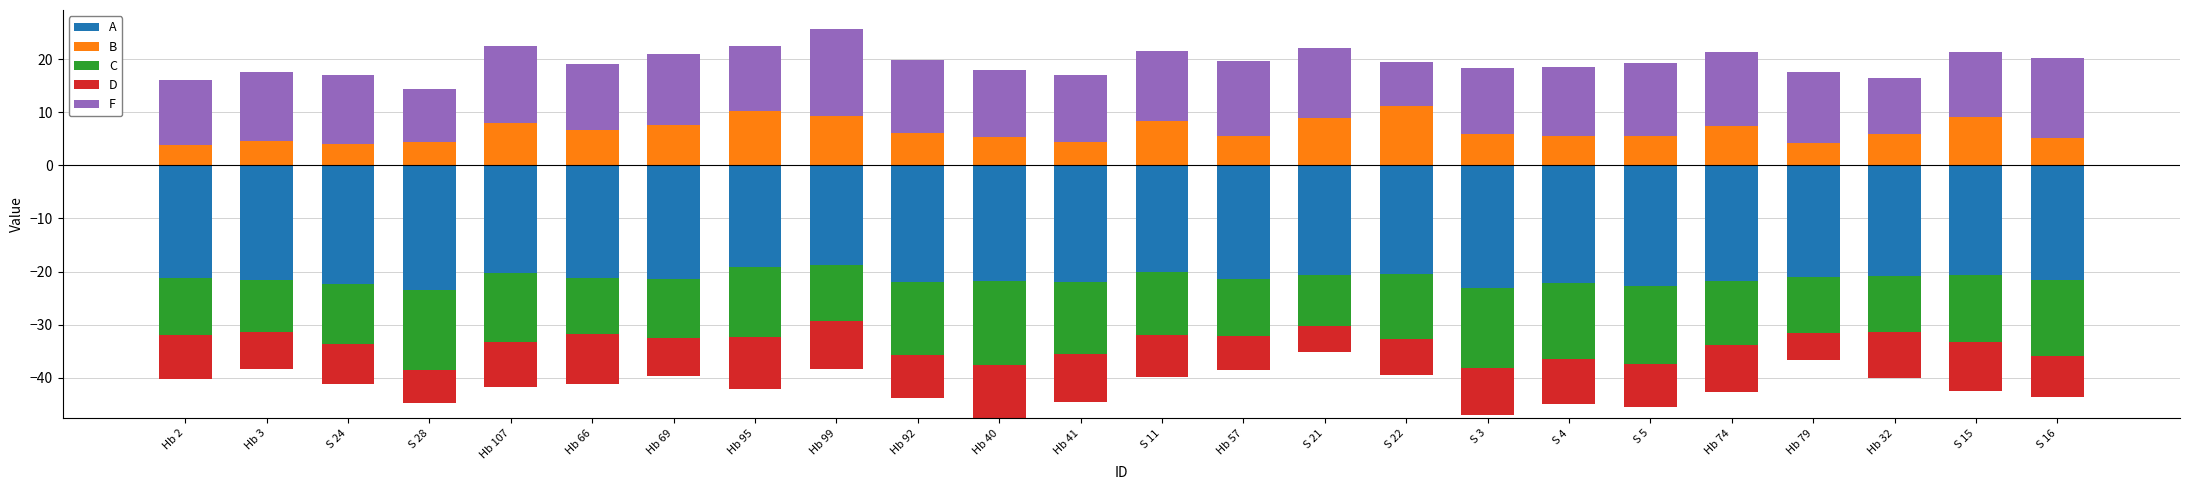

The value of B at Hb 40 is 5.4. True or false?

True